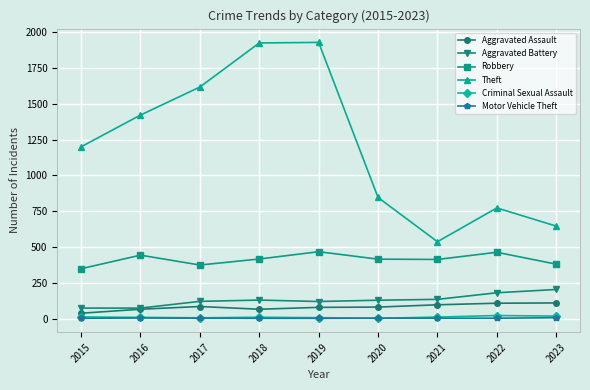

True or false: Robbery and Theft intersect in this chart.

False